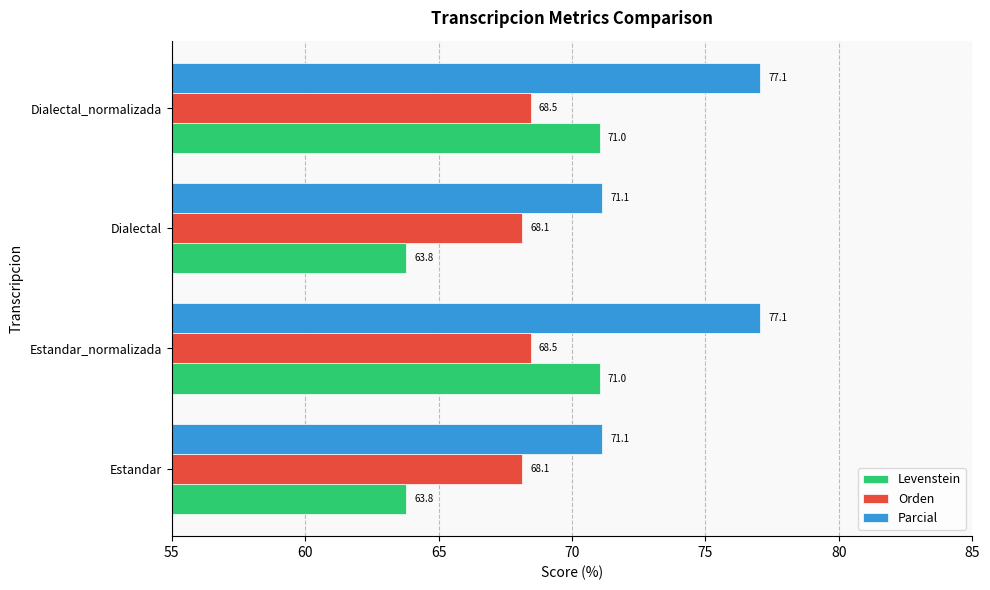

Which series changed the most between Estandar and Dialectal_normalizada?

Levenstein